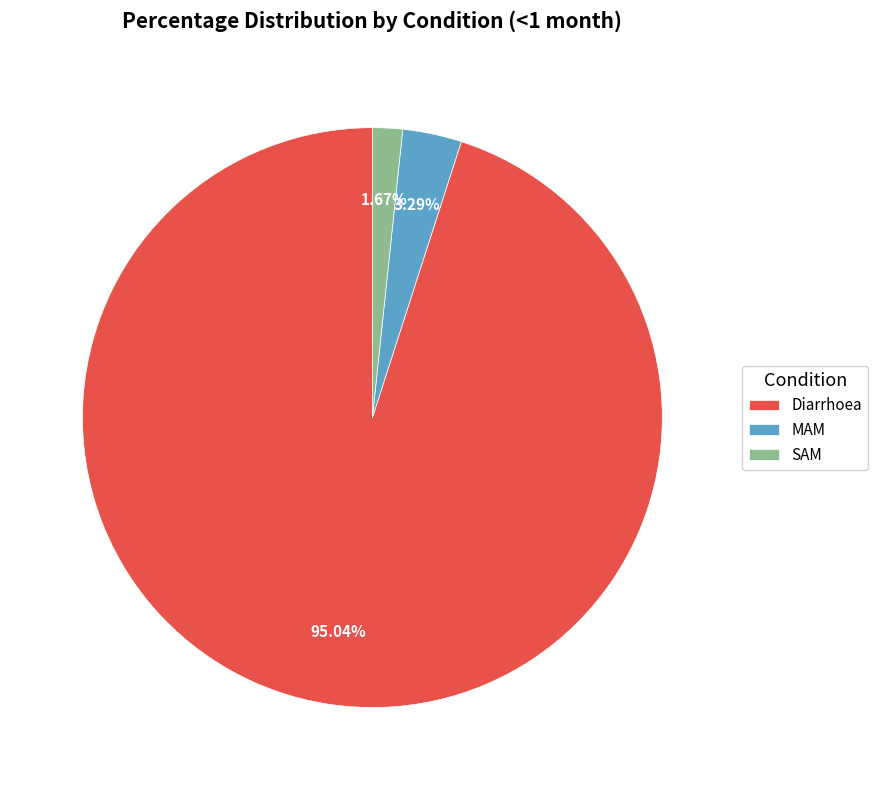

What portion of the pie excludes MAM?

96.7%